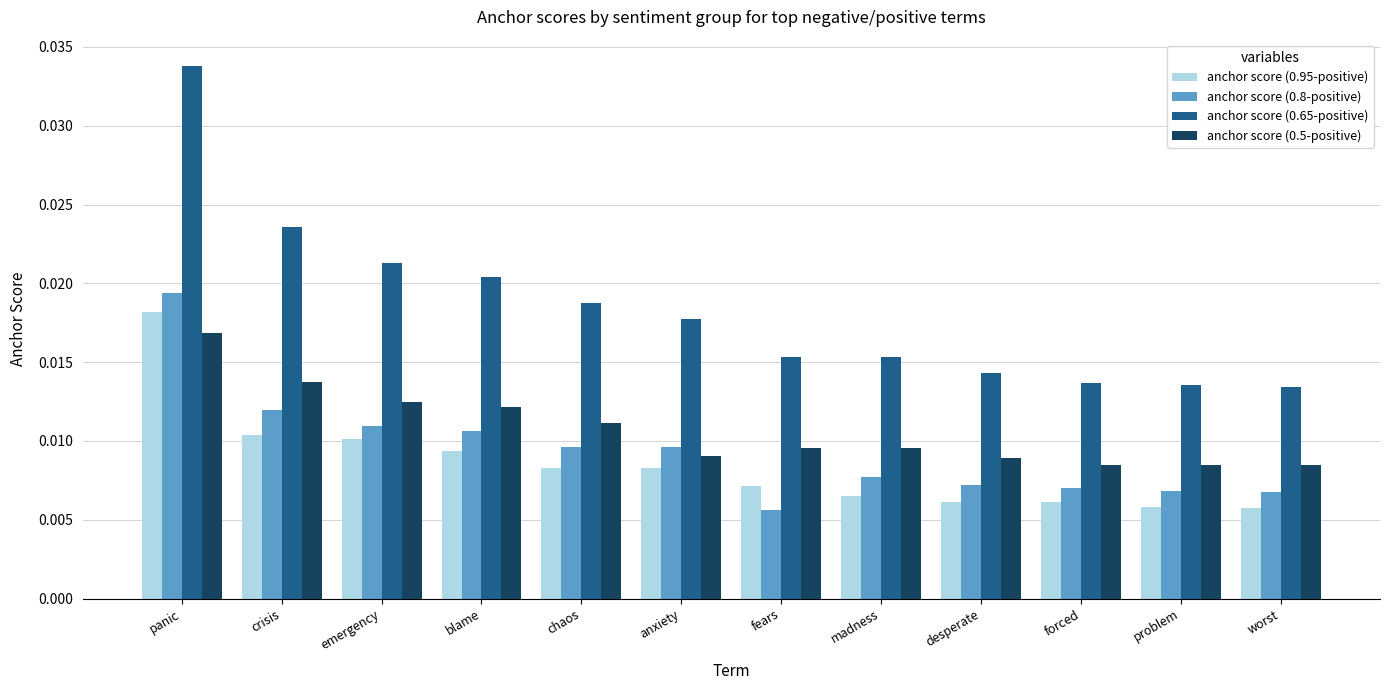

How many bars are there in total?

48